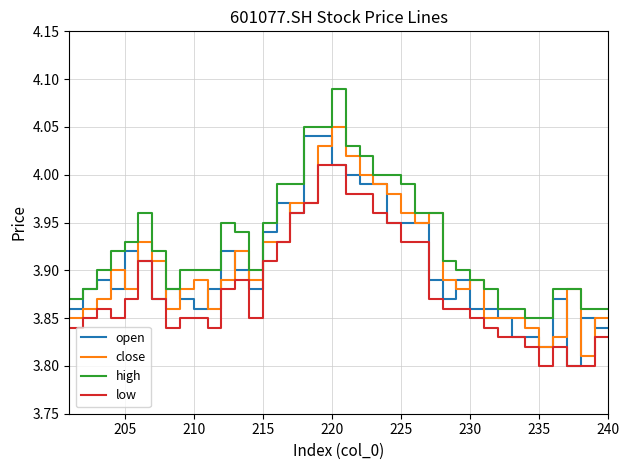

What is the smallest value displayed?

3.8